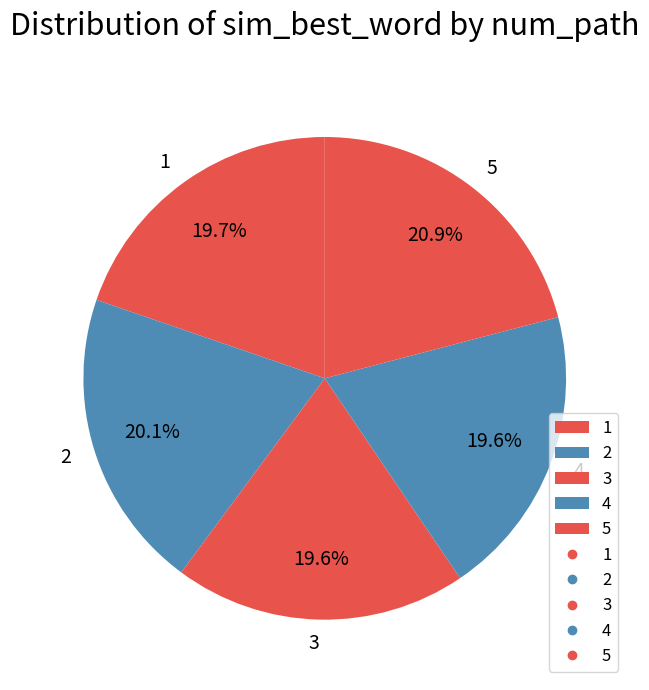

To the nearest percent, what is the combined percentage of 1 and 2?

40%